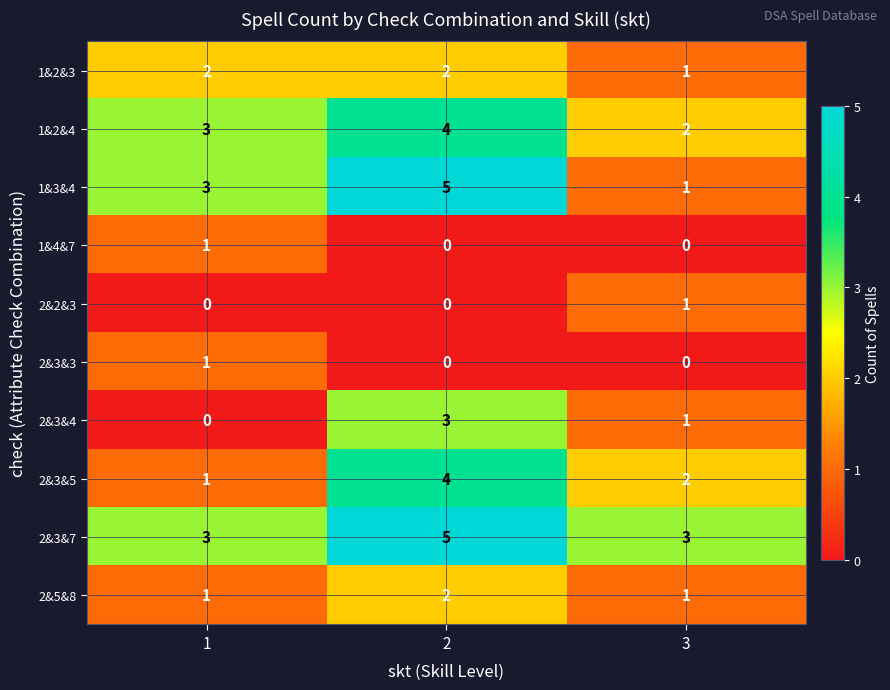

Count the 2&3&3 values in the range 0 to 1.

3